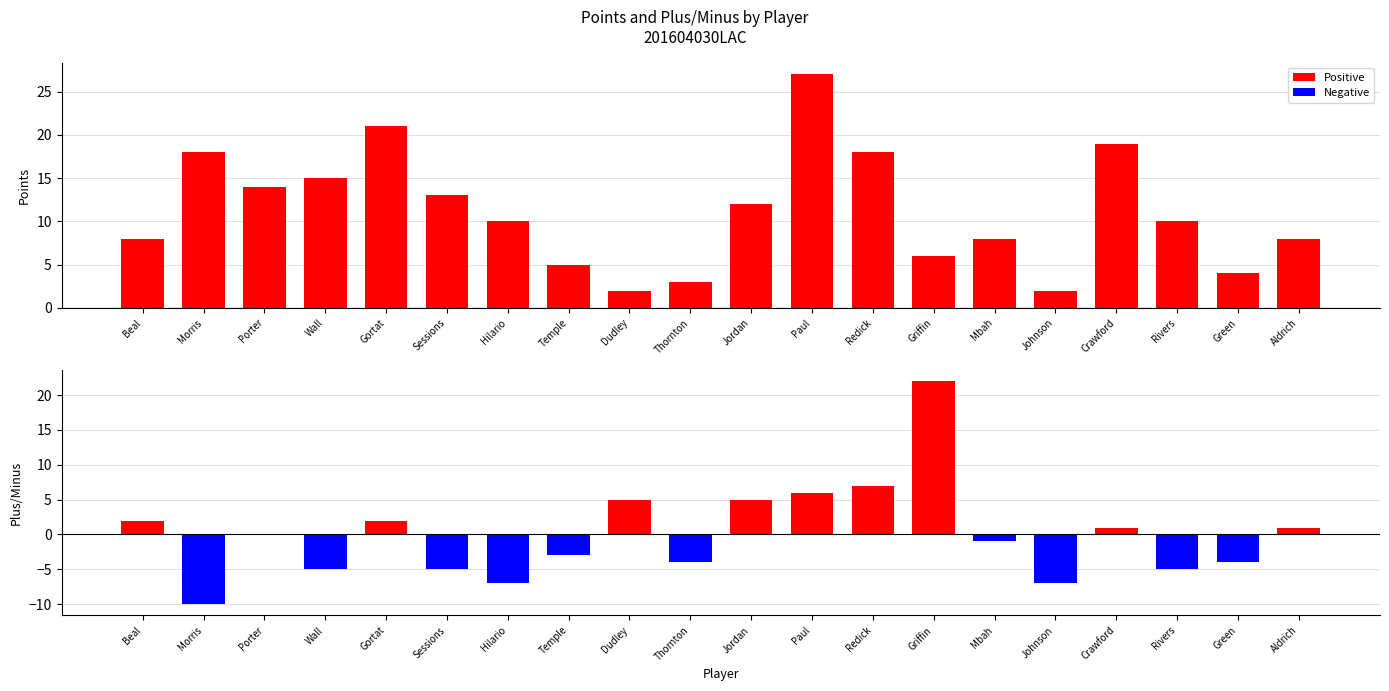

How many data points in pts are above 10?

9